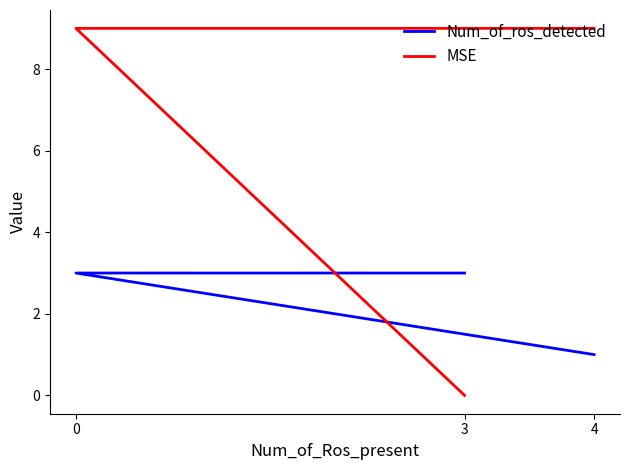

Is this an area chart (filled region under the line)?

No